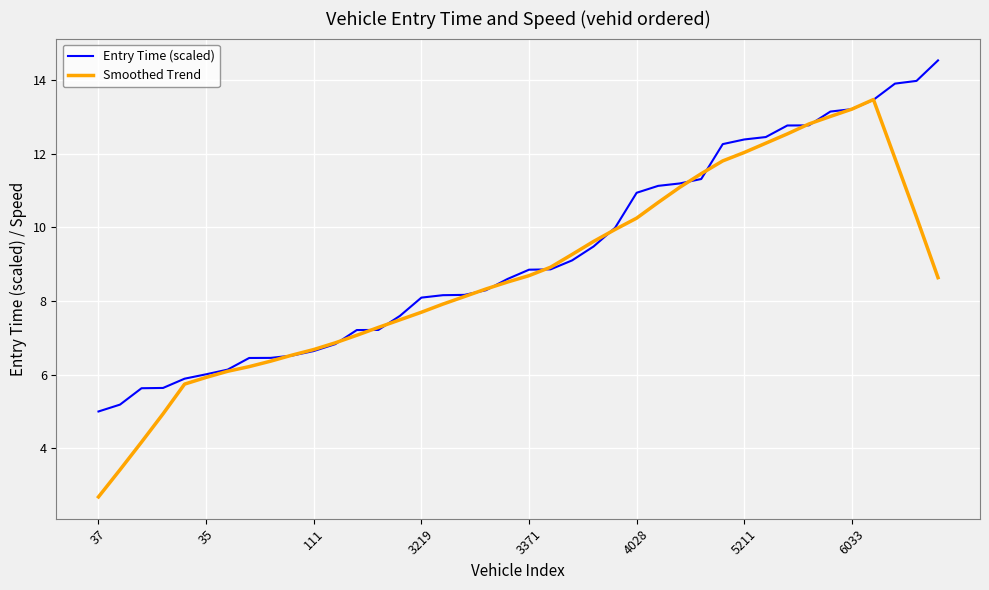

Which series has the largest total across all categories?

Entry Time (scaled)